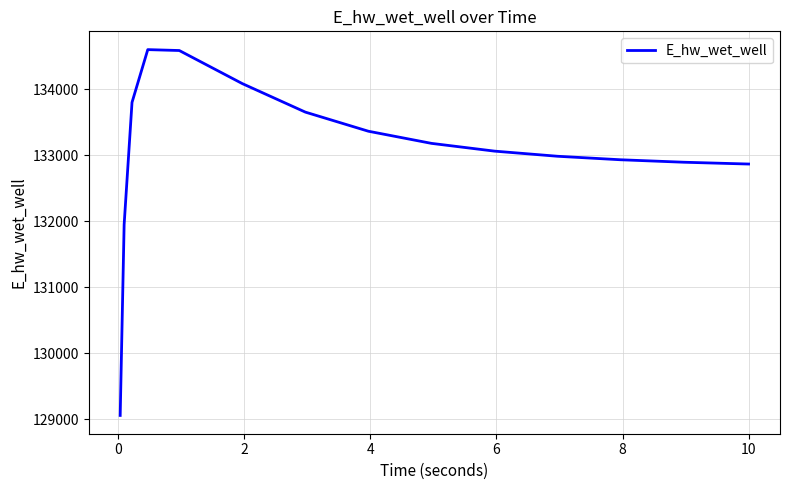

What is the smallest value displayed?

129058.5